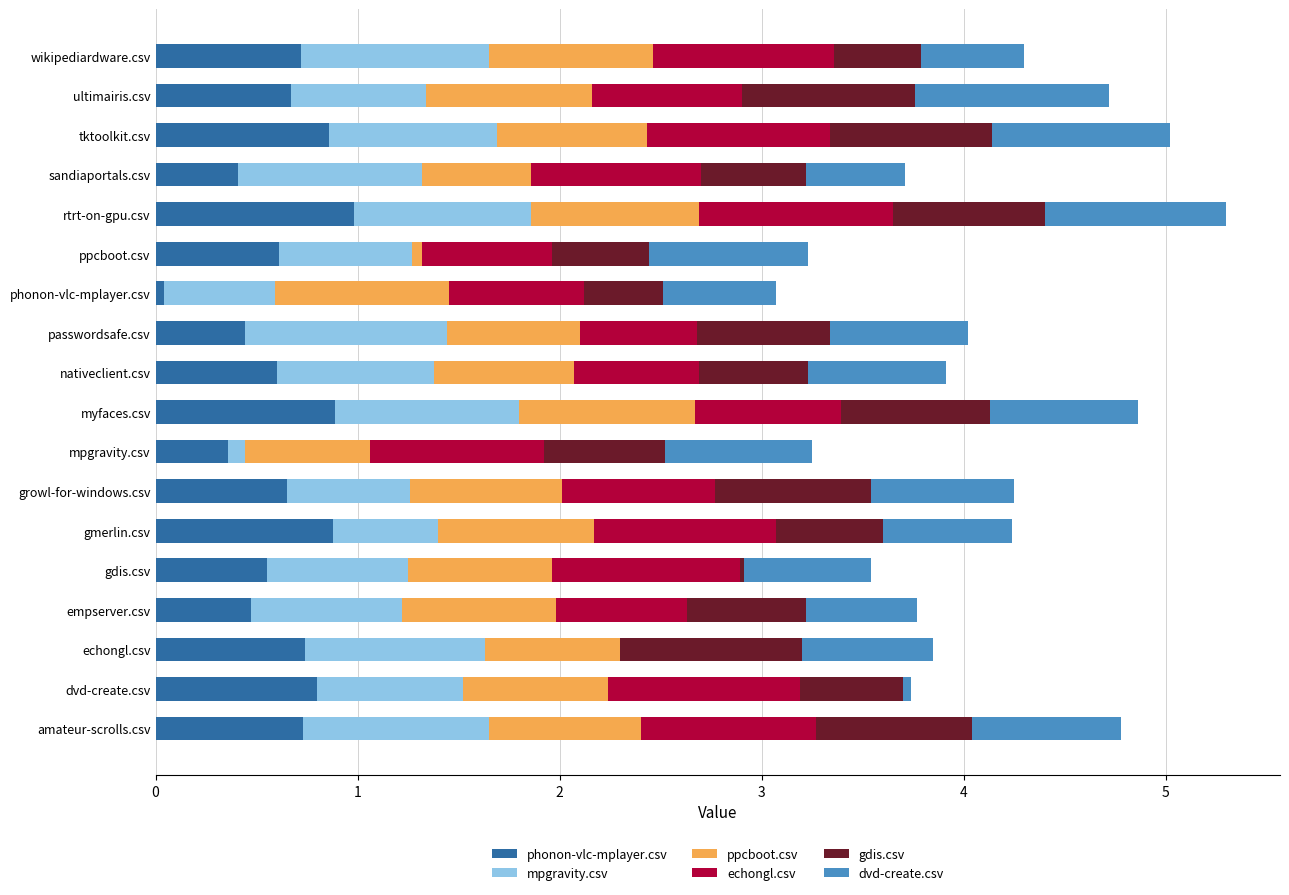

What are all the series names shown in the legend?

phonon-vlc-mplayer.csv, mpgravity.csv, ppcboot.csv, echongl.csv, gdis.csv, dvd-create.csv